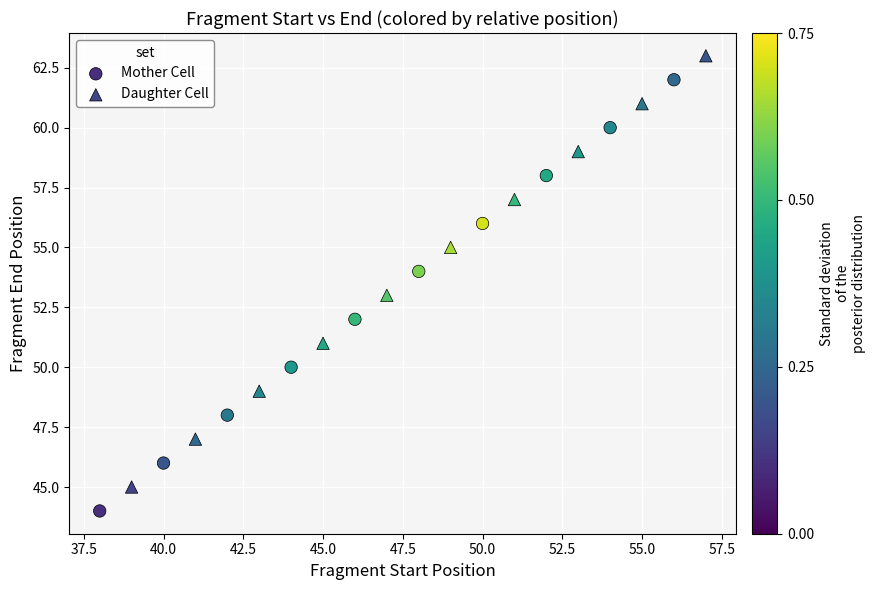

Which series reaches the maximum Y coordinate?

Daughter Cell